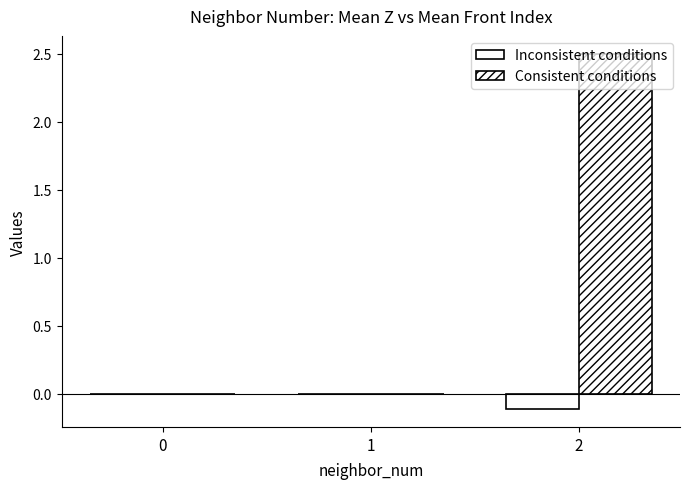

Does the chart contain stacked bars?

No